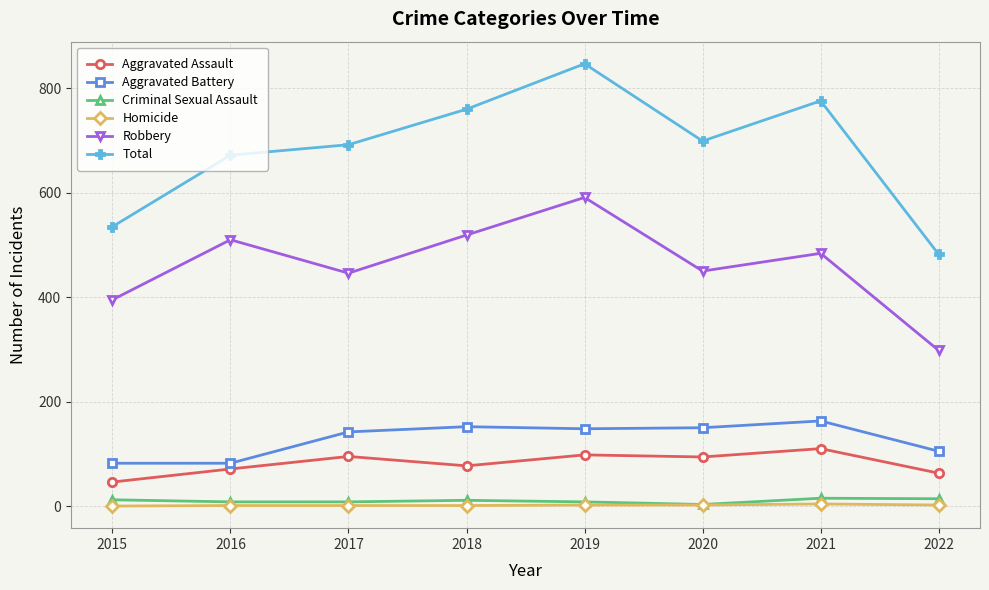

Which series has the largest range (max minus min)?

Total